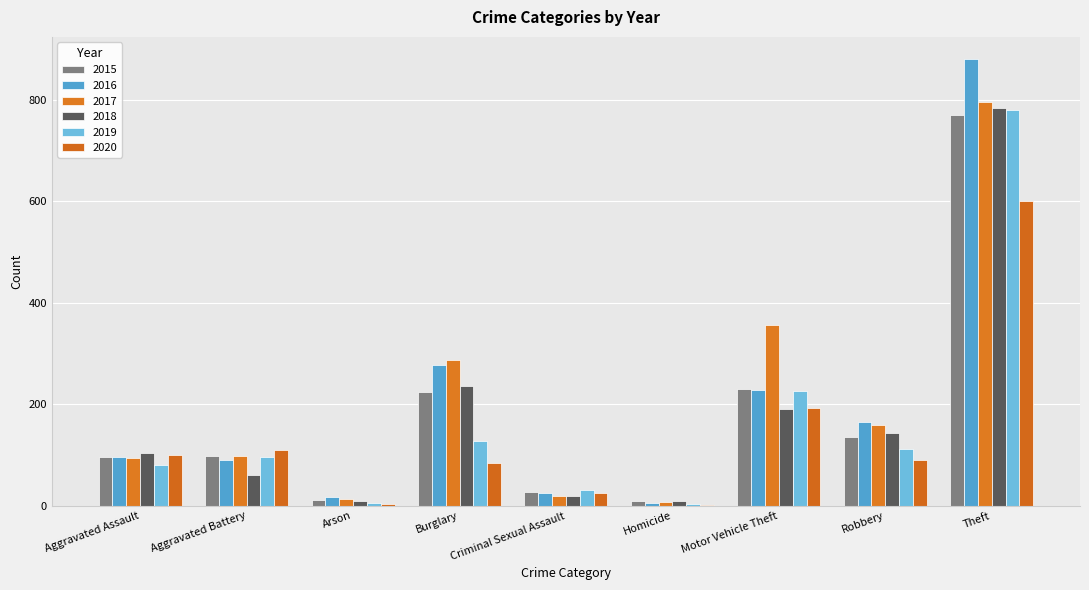

Rank the categories by 2020 value from lowest to highest.

Homicide, Arson, Criminal Sexual Assault, Burglary, Robbery, Aggravated Assault, Aggravated Battery, Motor Vehicle Theft, Theft